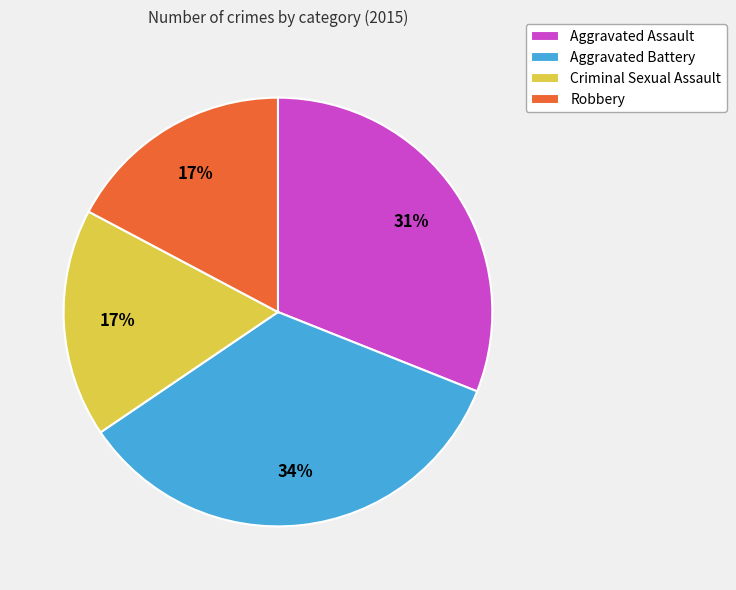

Count the number of slices in the pie.

4